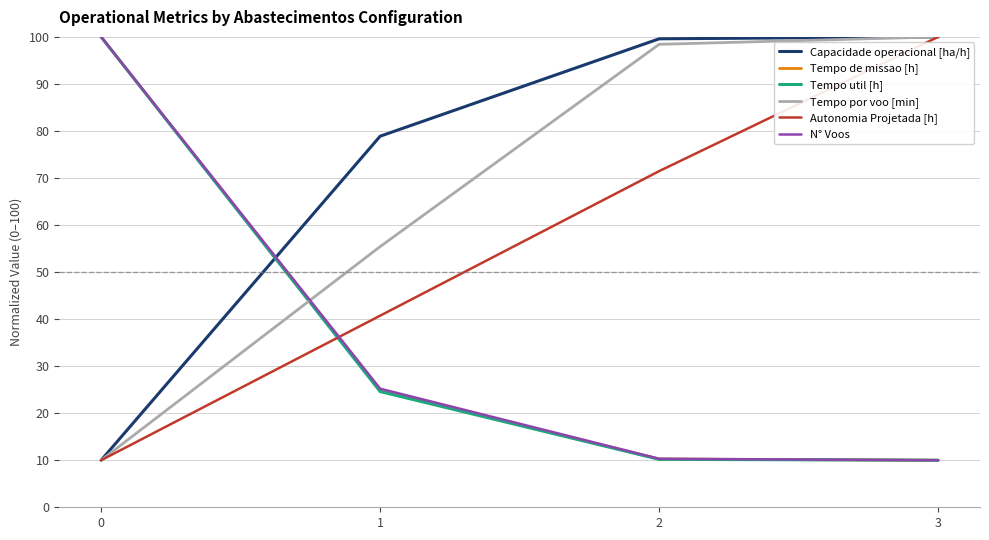

Where is Autonomia Projetada [h] nearest to the value 55?

1